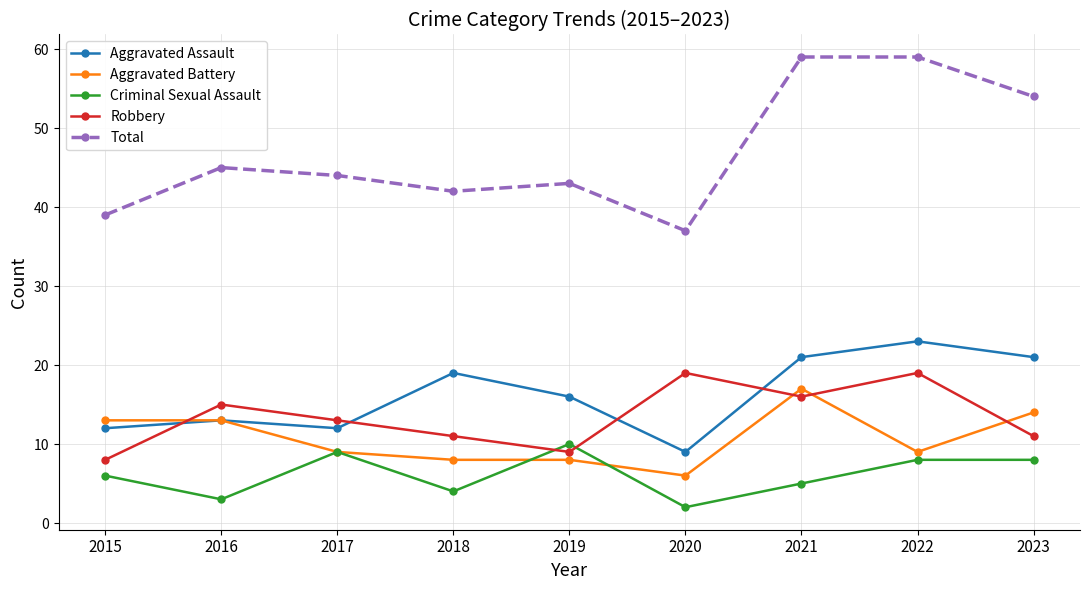

How many interior local valleys does the Robbery series have?

2